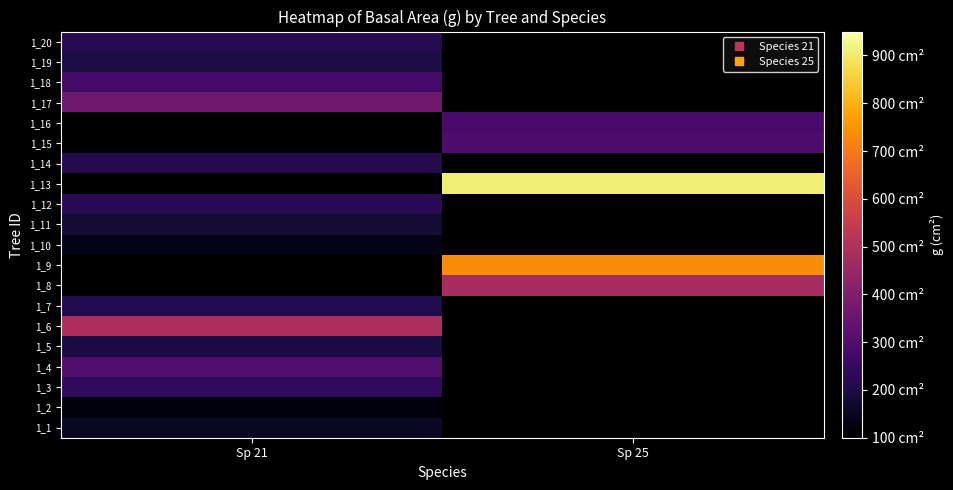

At which label does 1_13 reach its minimum?

Sp 21